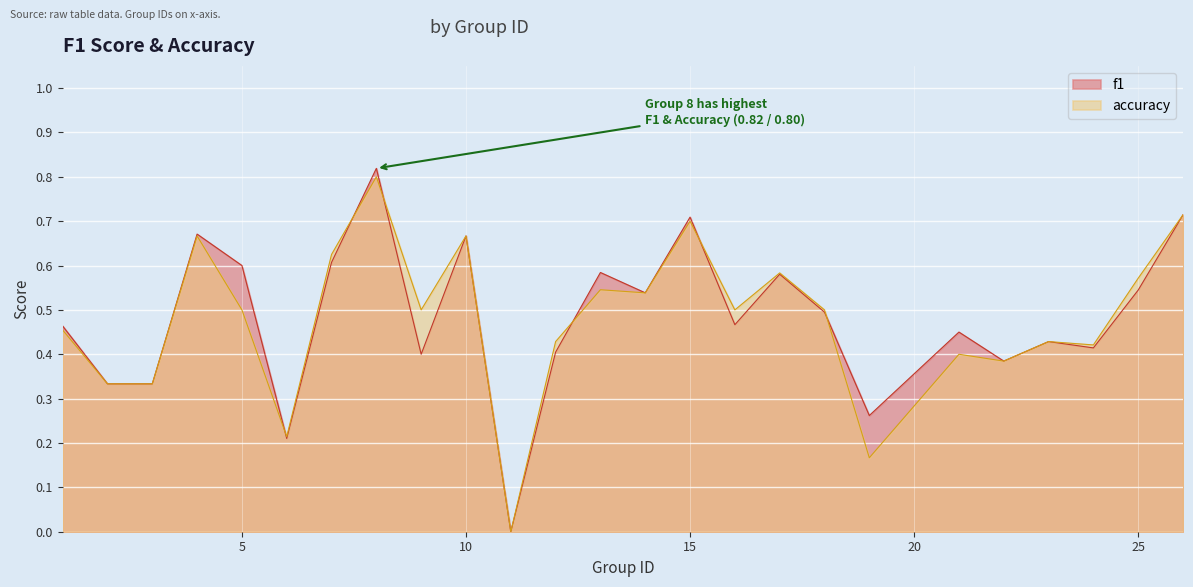

Where do accuracy and f1 first cross each other?

5 and 6